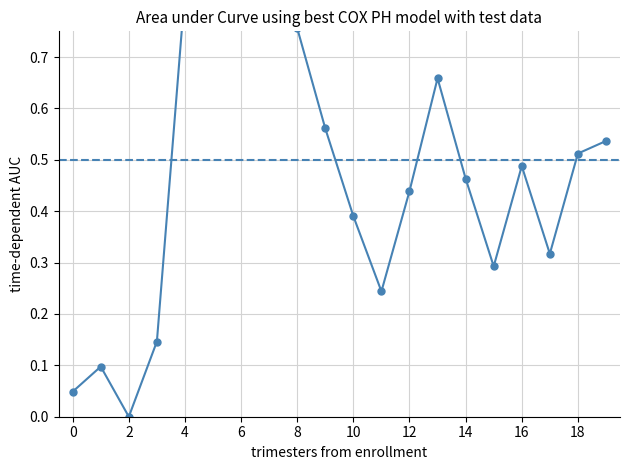

List the labels in order of value, largest first.

6, 7, 5, 4, 8, 13, 9, 19, 18, 16, 14, 12, 10, 17, 15, 11, 3, 1, 0, 2